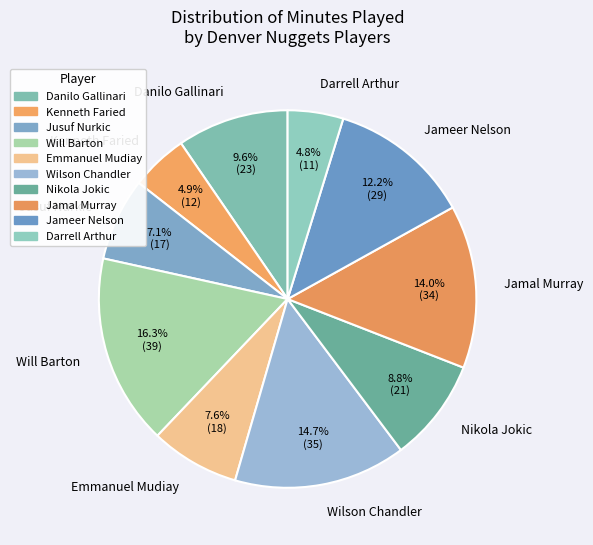

To the nearest percent, what is the difference between the Nikola Jokic and Jusuf Nurkic slice percentages?

2%